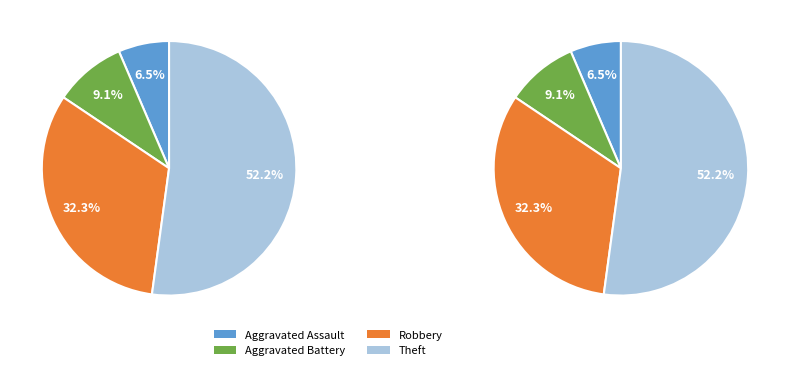

Count the number of slices in the pie.

4